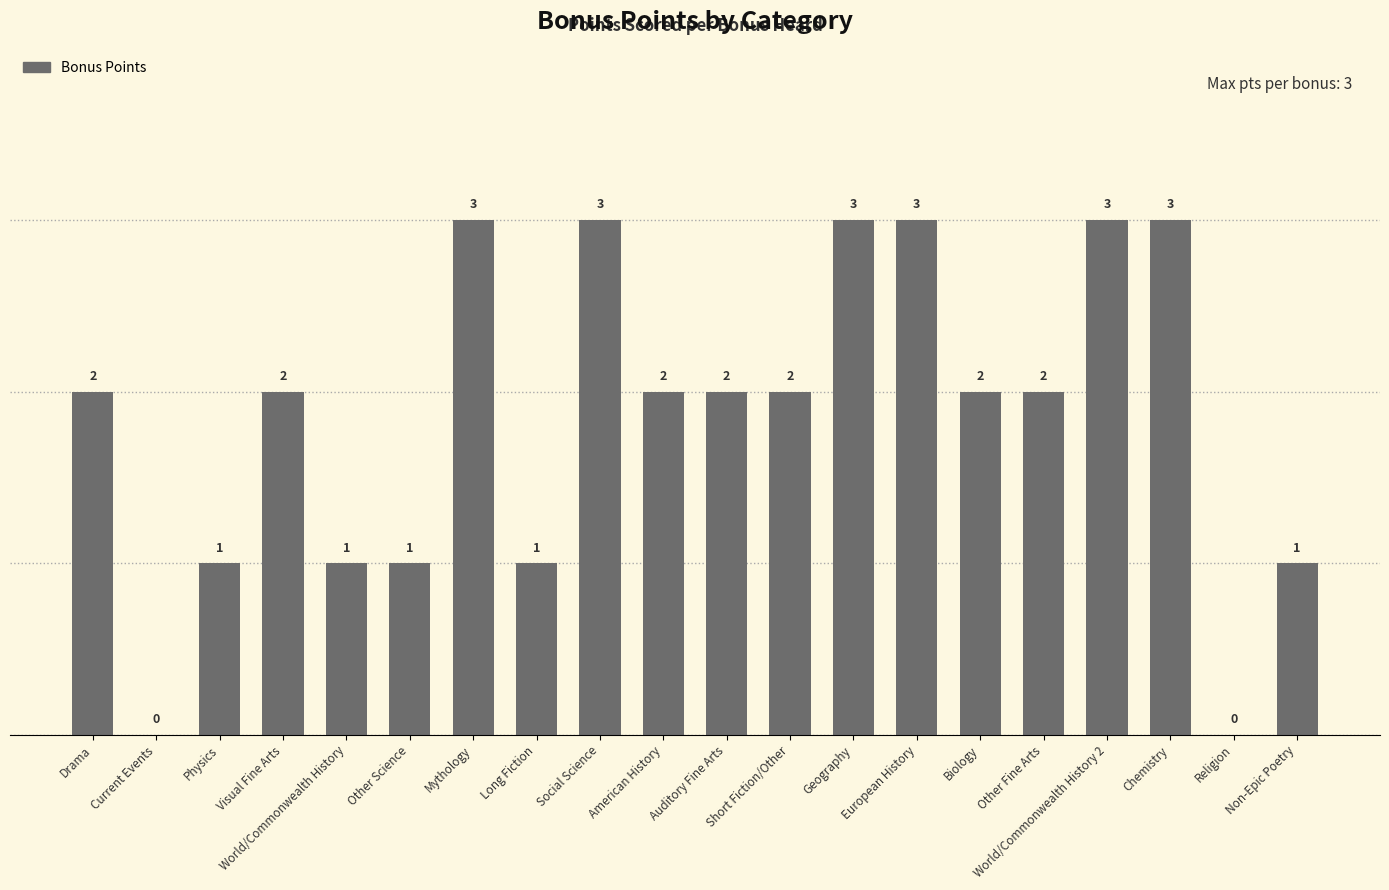

Count the values in the range 1 to 3.

18